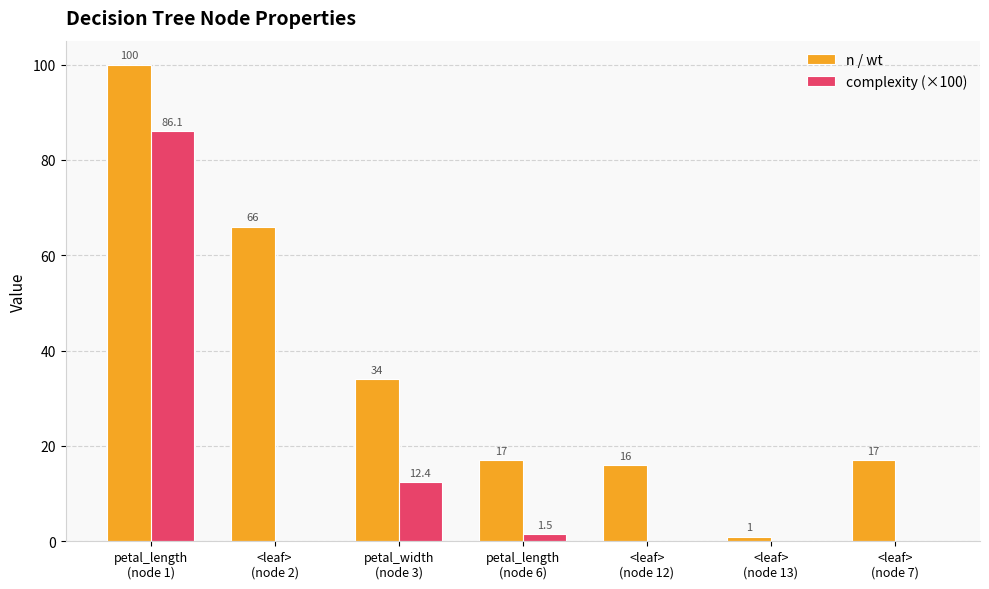

Is the value of complexity (×100) at <leaf>
(node 13) greater than the value of n / wt at petal_length
(node 6)?

No